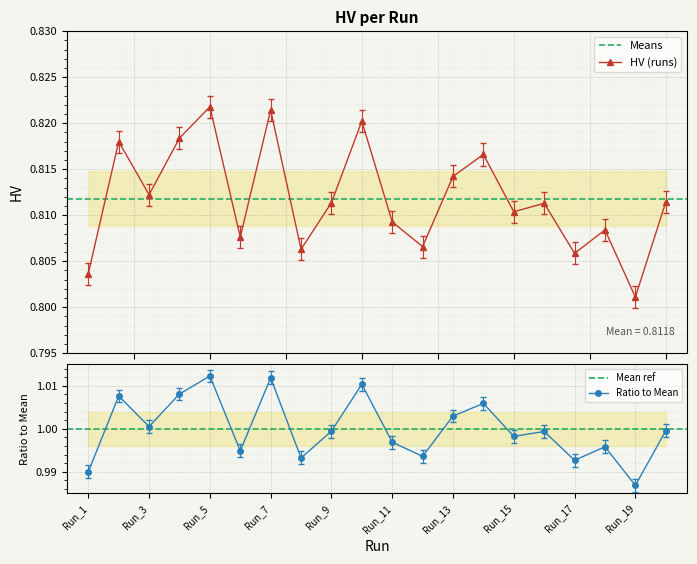

Where is the first local maximum?

Run_2